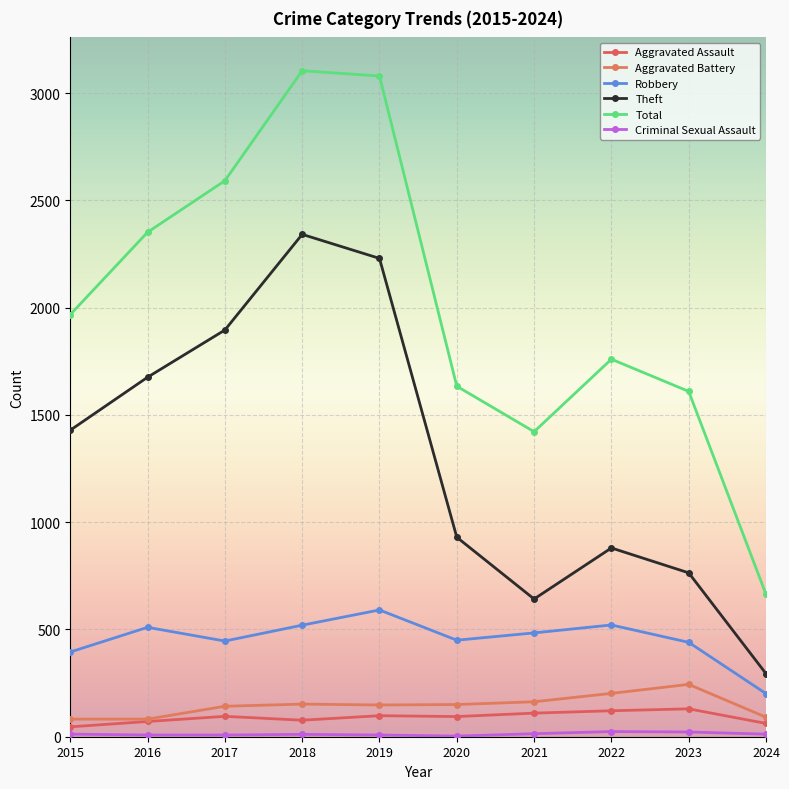

Reading right to left, transcribe all the data shown in this chart.

Aggravated Assault: 2024=62	2023=130	2022=121	2021=110	2020=94	2019=98	2018=77	2017=95	2016=71	2015=46
Aggravated Battery: 2024=91	2023=244	2022=202	2021=163	2020=150	2019=148	2018=152	2017=142	2016=82	2015=82
Robbery: 2024=201	2023=440	2022=521	2021=484	2020=450	2019=591	2018=520	2017=446	2016=510	2015=395
Theft: 2024=294	2023=764	2022=880	2021=642	2020=930	2019=2230	2018=2342	2017=1896	2016=1676	2015=1429
Total: 2024=664	2023=1610	2022=1760	2021=1422	2020=1634	2019=3080	2018=3105	2017=2592	2016=2352	2015=1968
Criminal Sexual Assault: 2024=12	2023=22	2022=24	2021=14	2020=3	2019=8	2018=11	2017=8	2016=8	2015=12